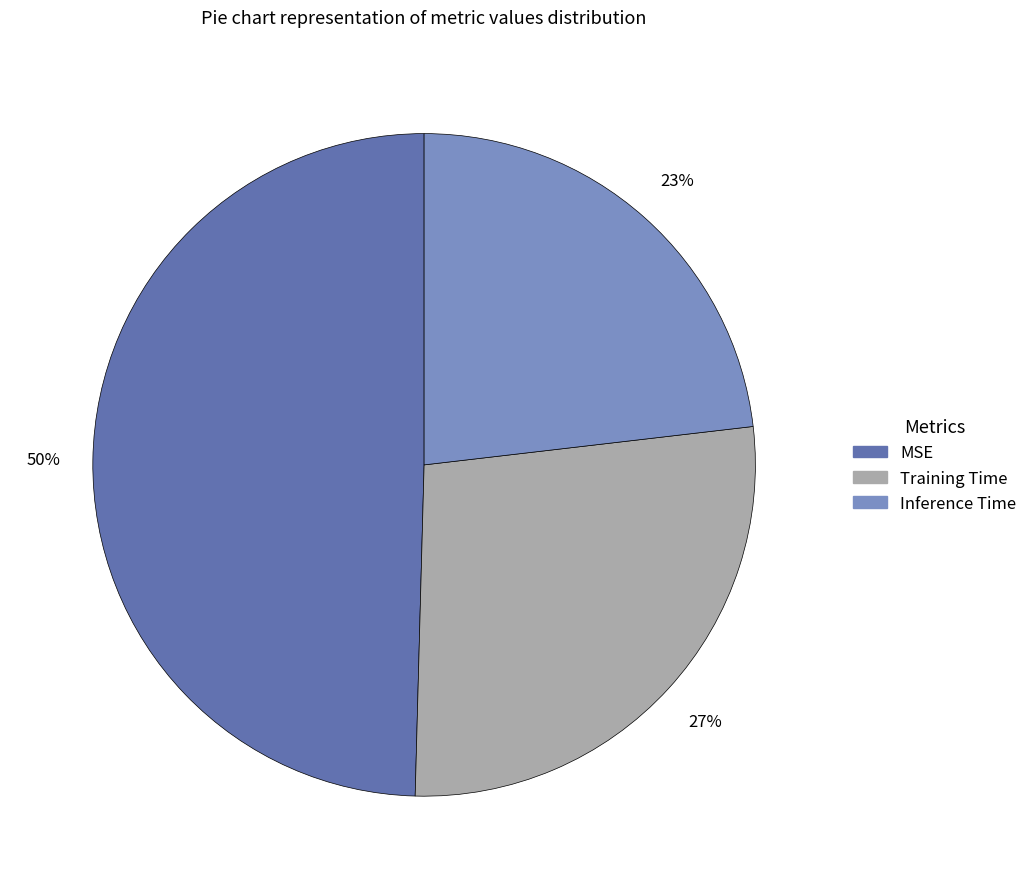

To the nearest percent, what portion does Inference Time represent?

23%